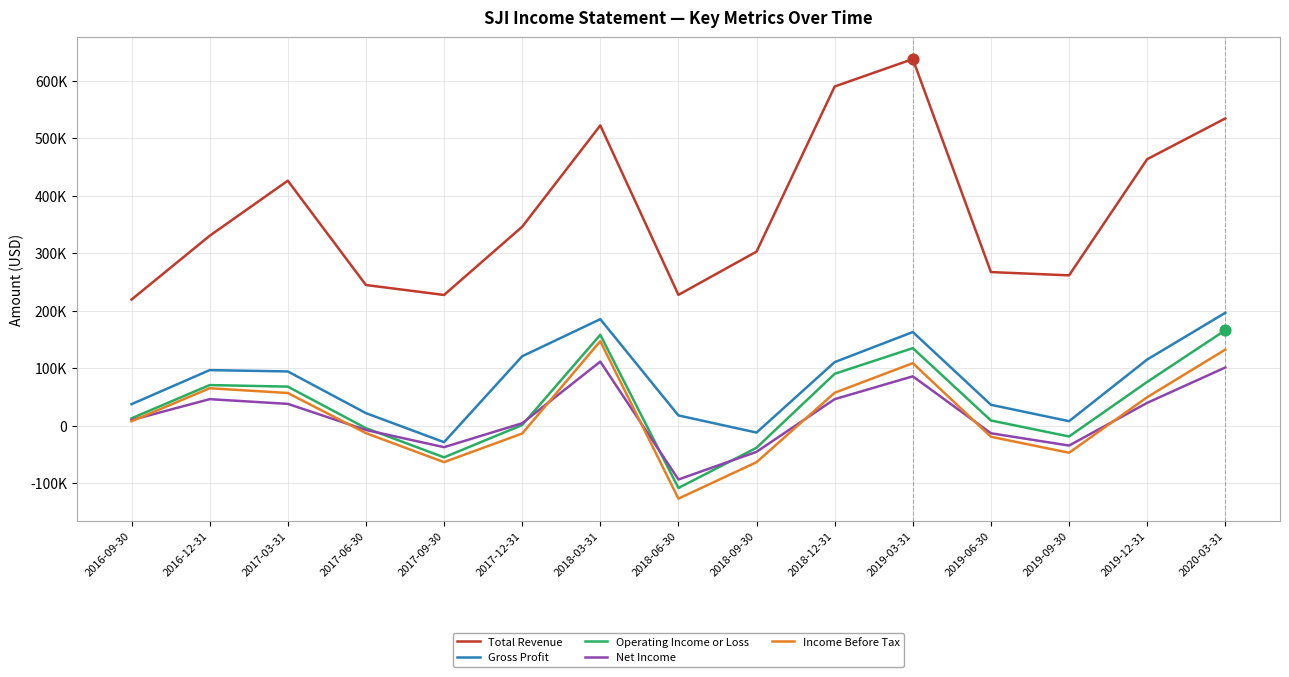

What are all the series names shown in the legend?

Total Revenue, Gross Profit, Operating Income or Loss, Net Income, Income Before Tax